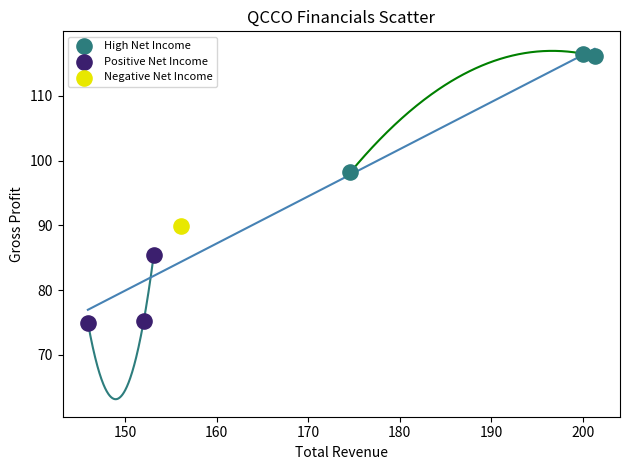

Which series reaches the minimum Y coordinate?

Positive Net Income